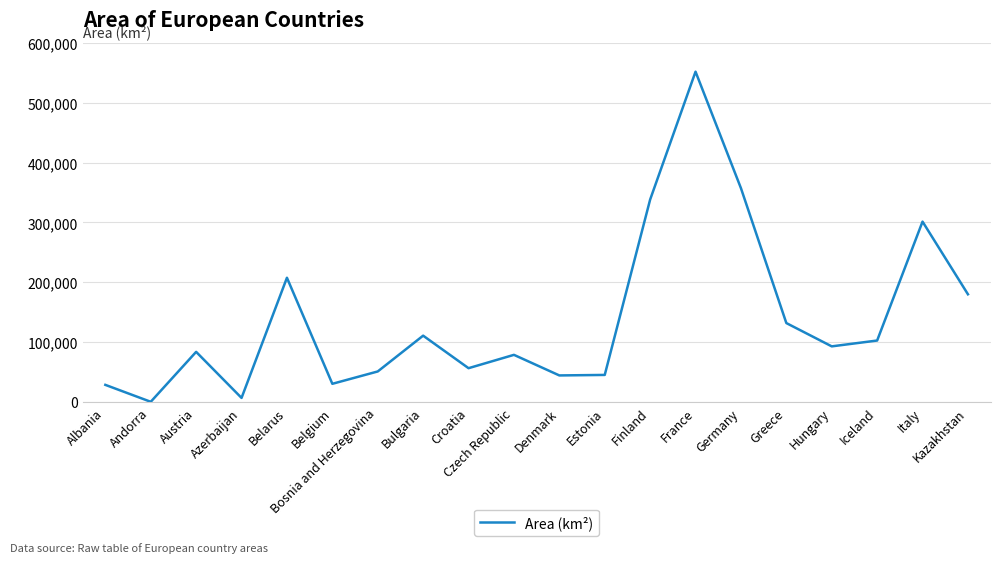

True or false: the data shows 29288 at Austria.

False